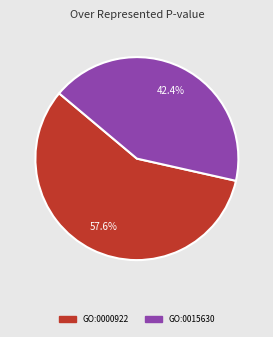

Which slice is the largest?

GO:0000922